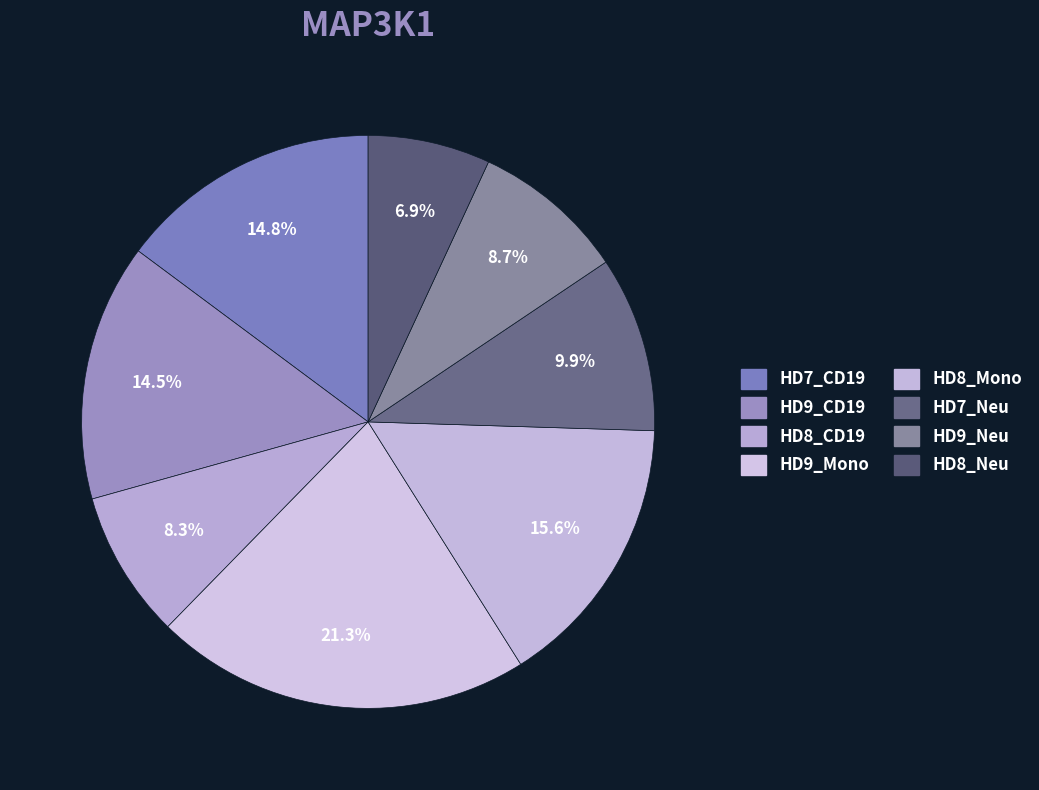

Is there any slice that represents more than half of the pie?

No